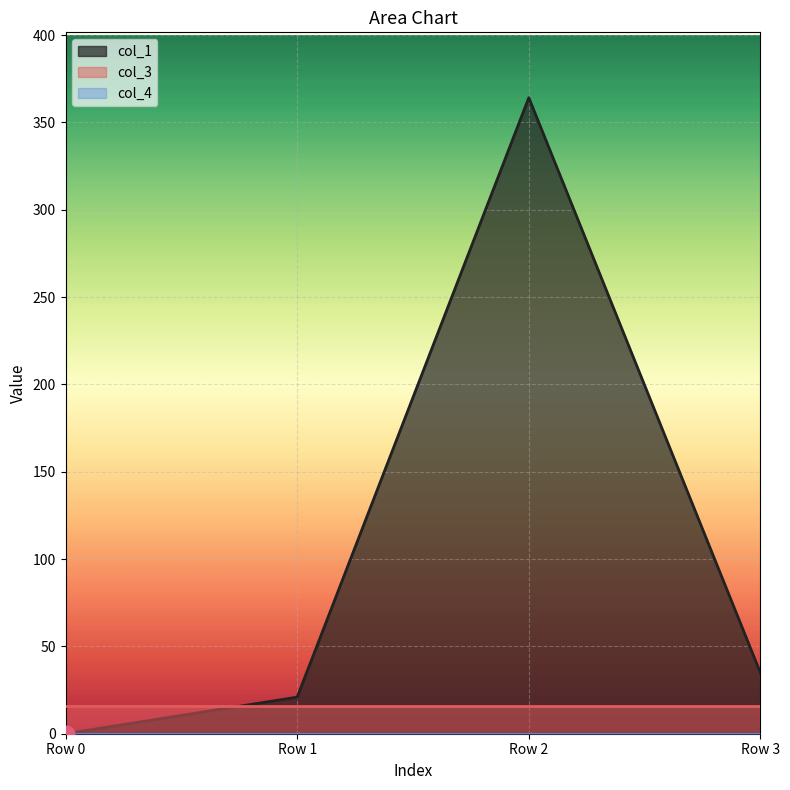

The col_3 series shows 3.5 at Row 1. True or false?

False